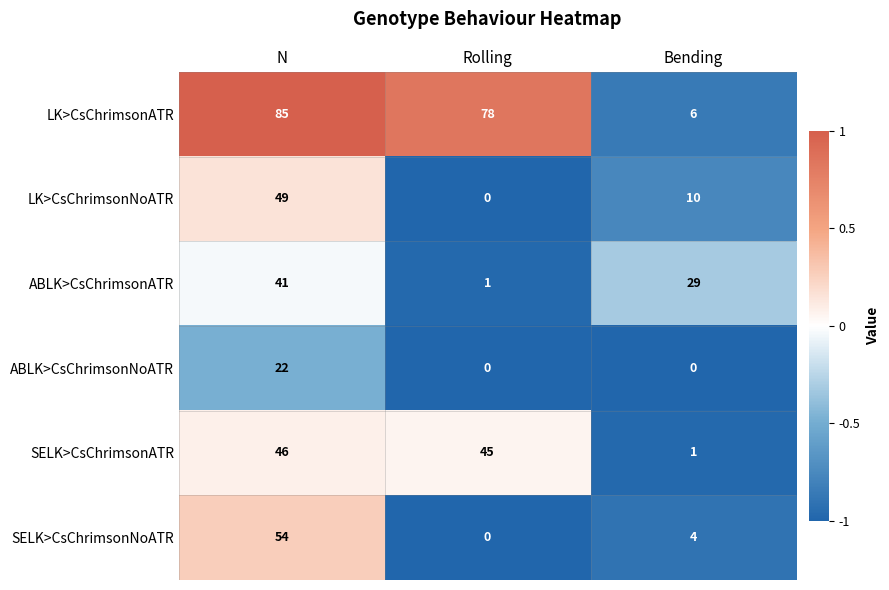

Which series has the largest total across all categories?

LK>CsChrimsonATR